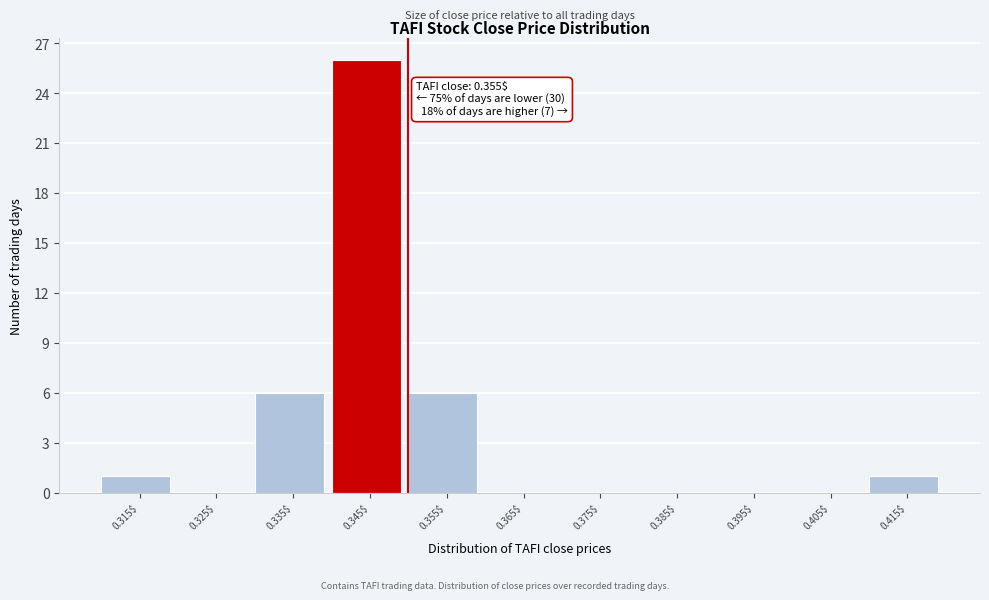

Is it true that the value at 0.405$ is 0?

True